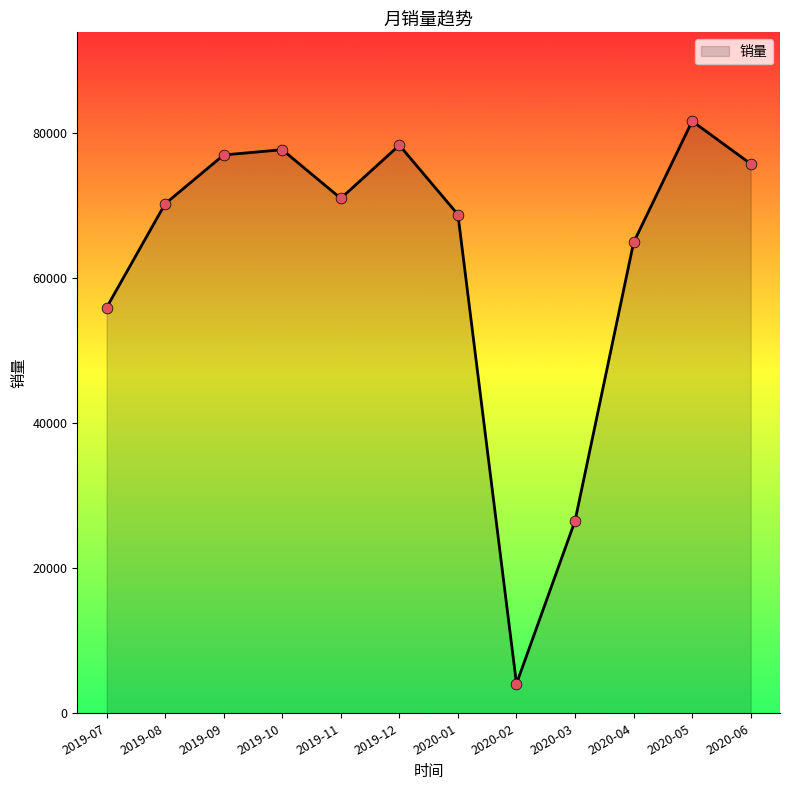

What is the change in value from 2019-12 to 2020-03?

-51754